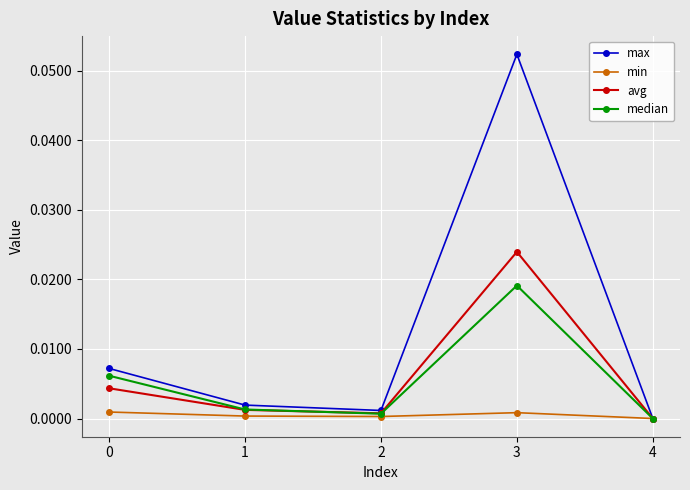

Which series has the widest spread of values?

max